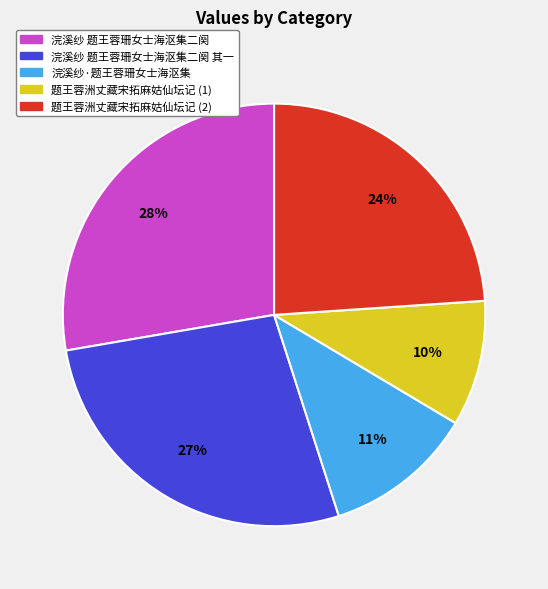

To the nearest percent, what is the combined percentage of 题王蓉洲丈藏宋拓麻姑仙坛记 (1) and 浣溪纱·题王蓉珊女士海沤集?

21%